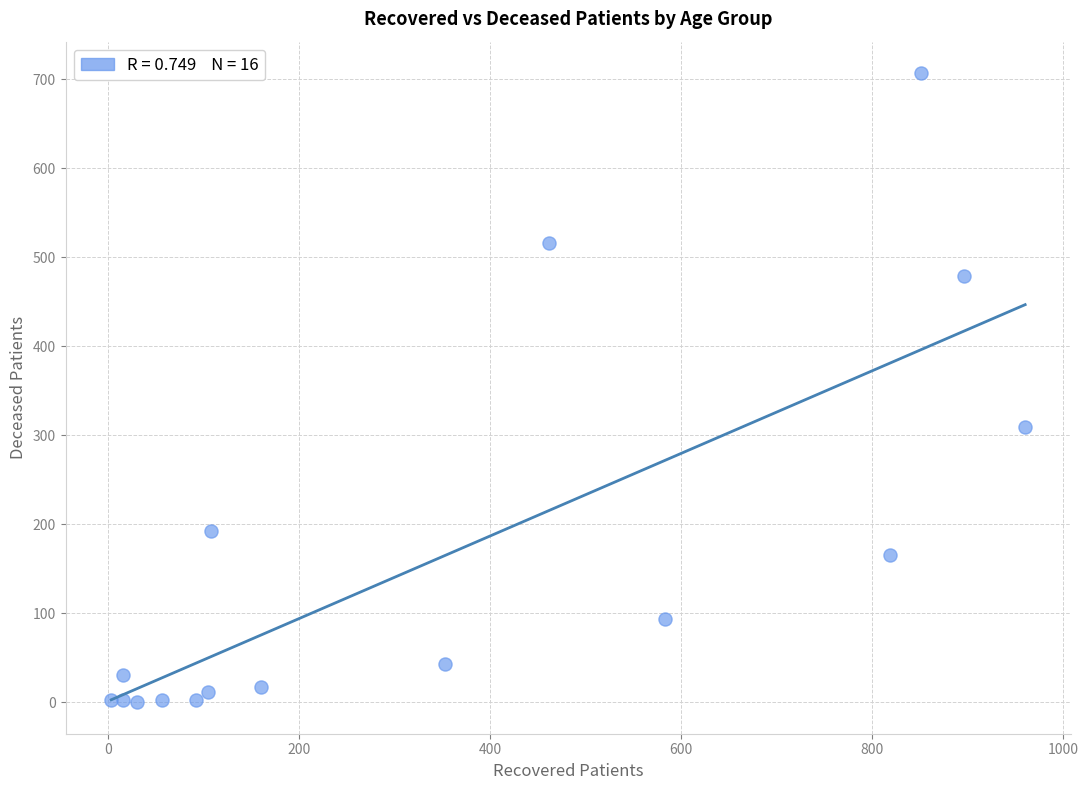

What Y value in the scatter plot is closest to 353?

309